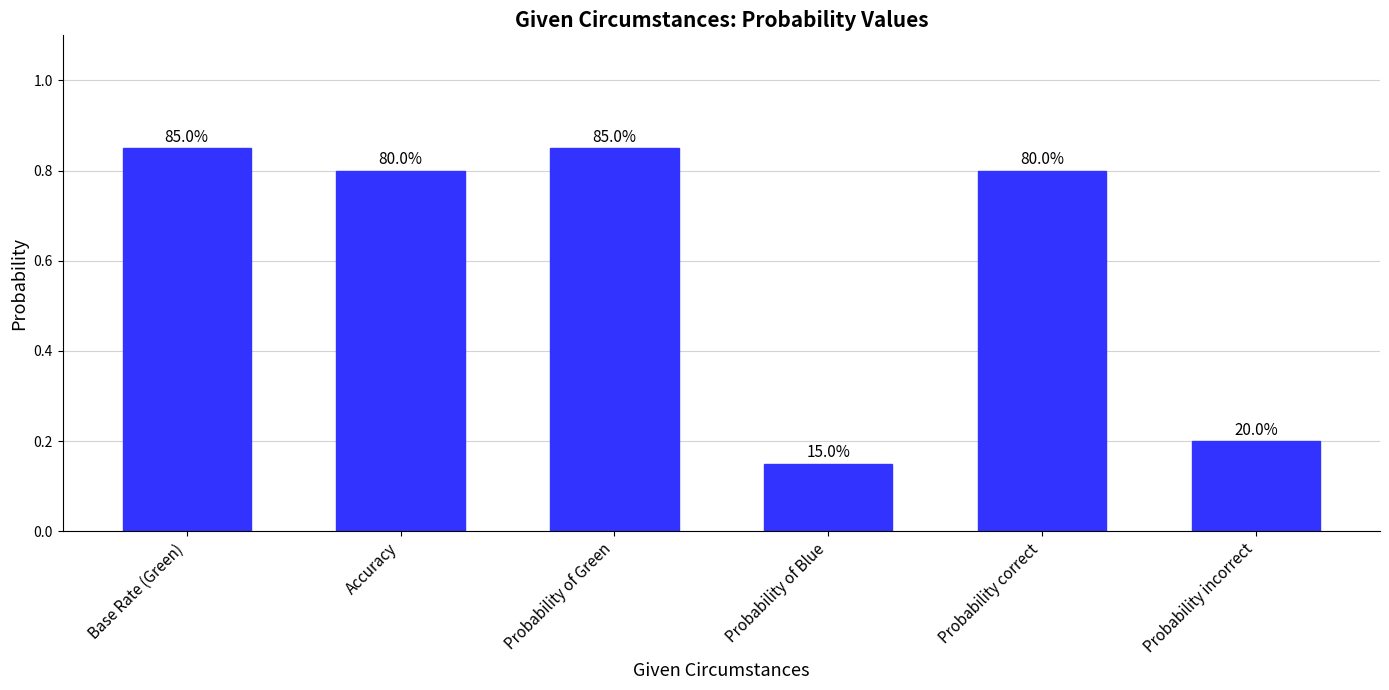

True or false: the data shows 0.5 at Base Rate (Green).

False